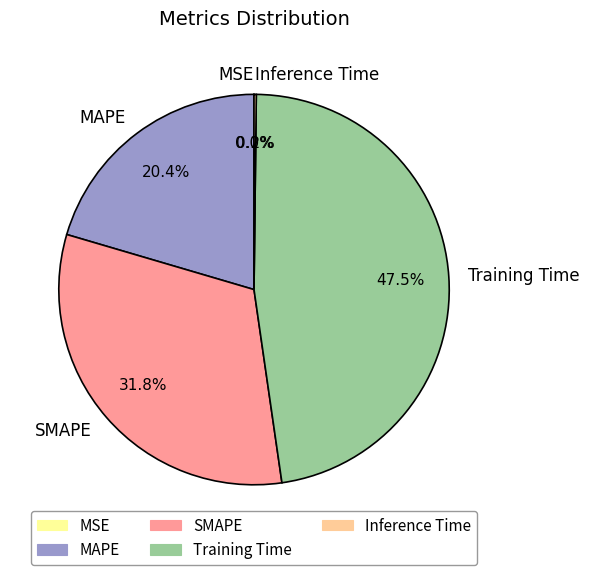

To the nearest percent, what portion does MAPE represent?

20%